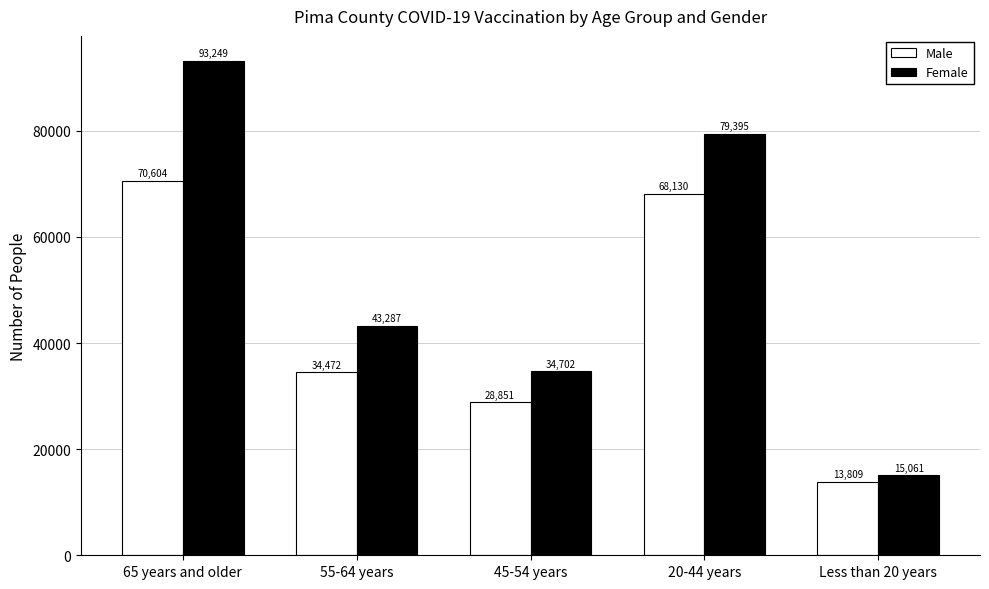

What is the total value across all series at 55-64 years?

77759